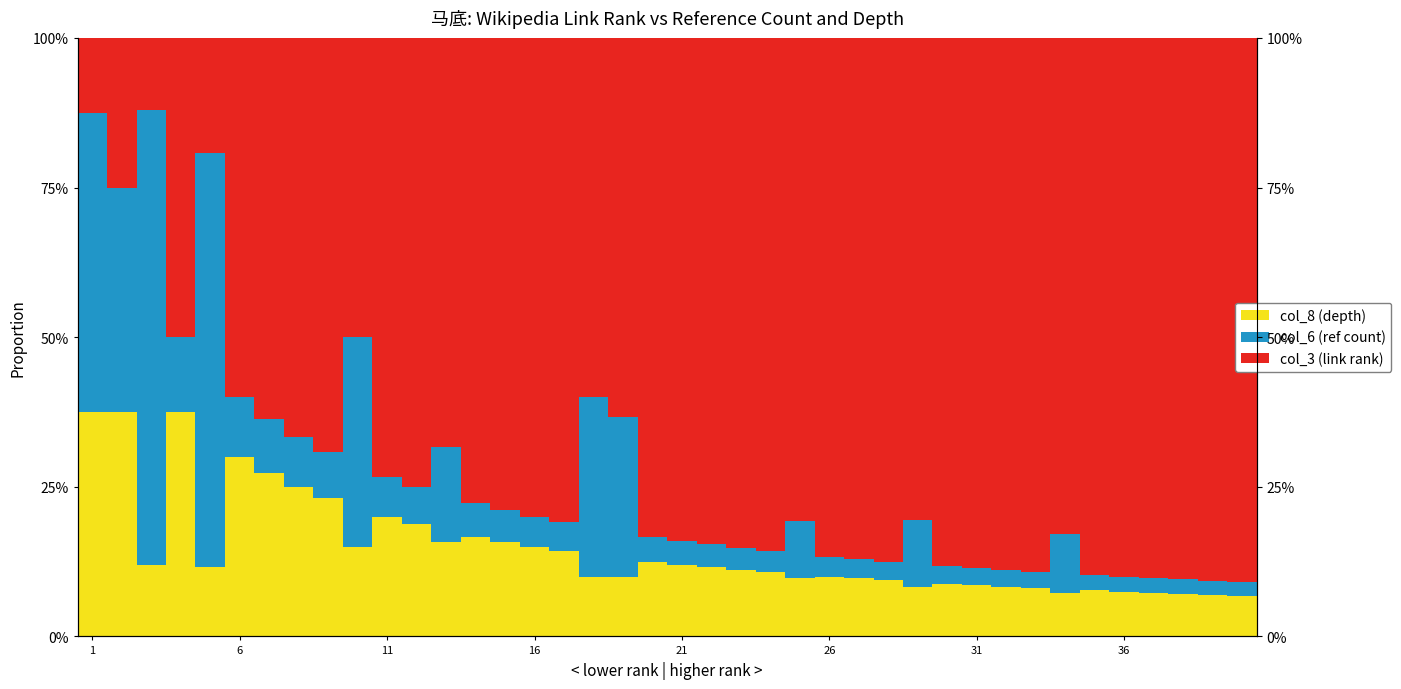

Between 25 and 32, which series saw the biggest shift?

col_3 (link rank)